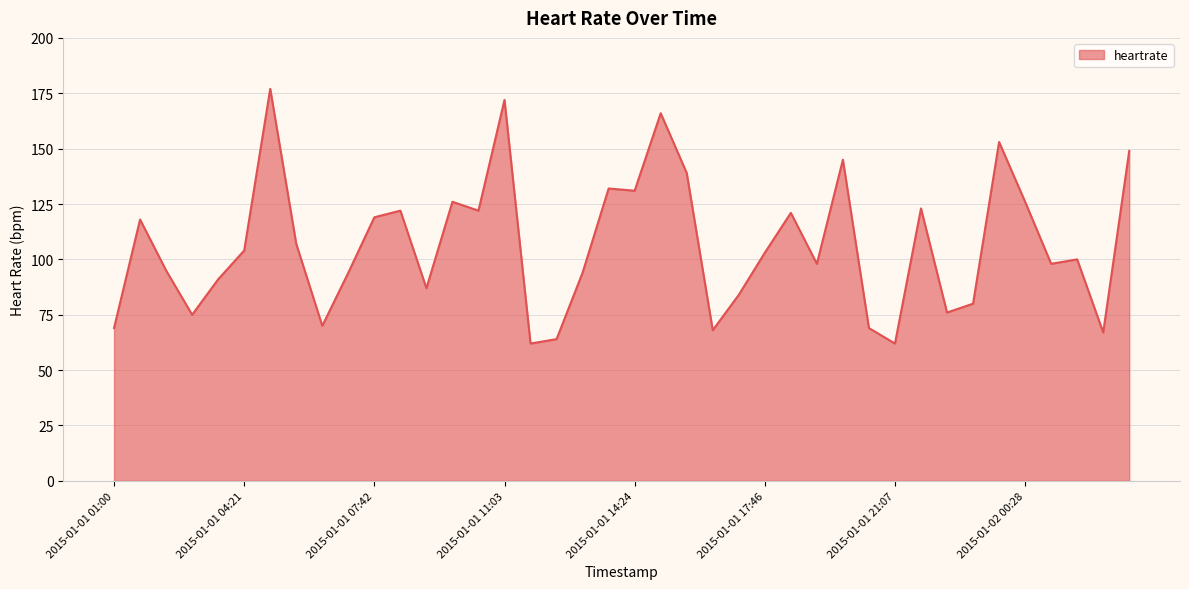

What is the difference between the second highest and second lowest values?

110